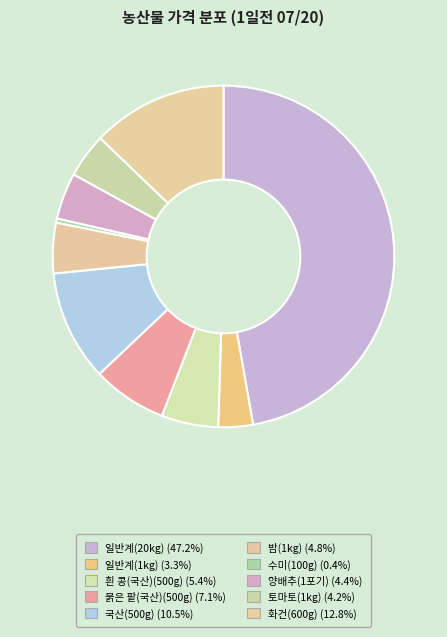

Is there a majority slice in this chart?

No